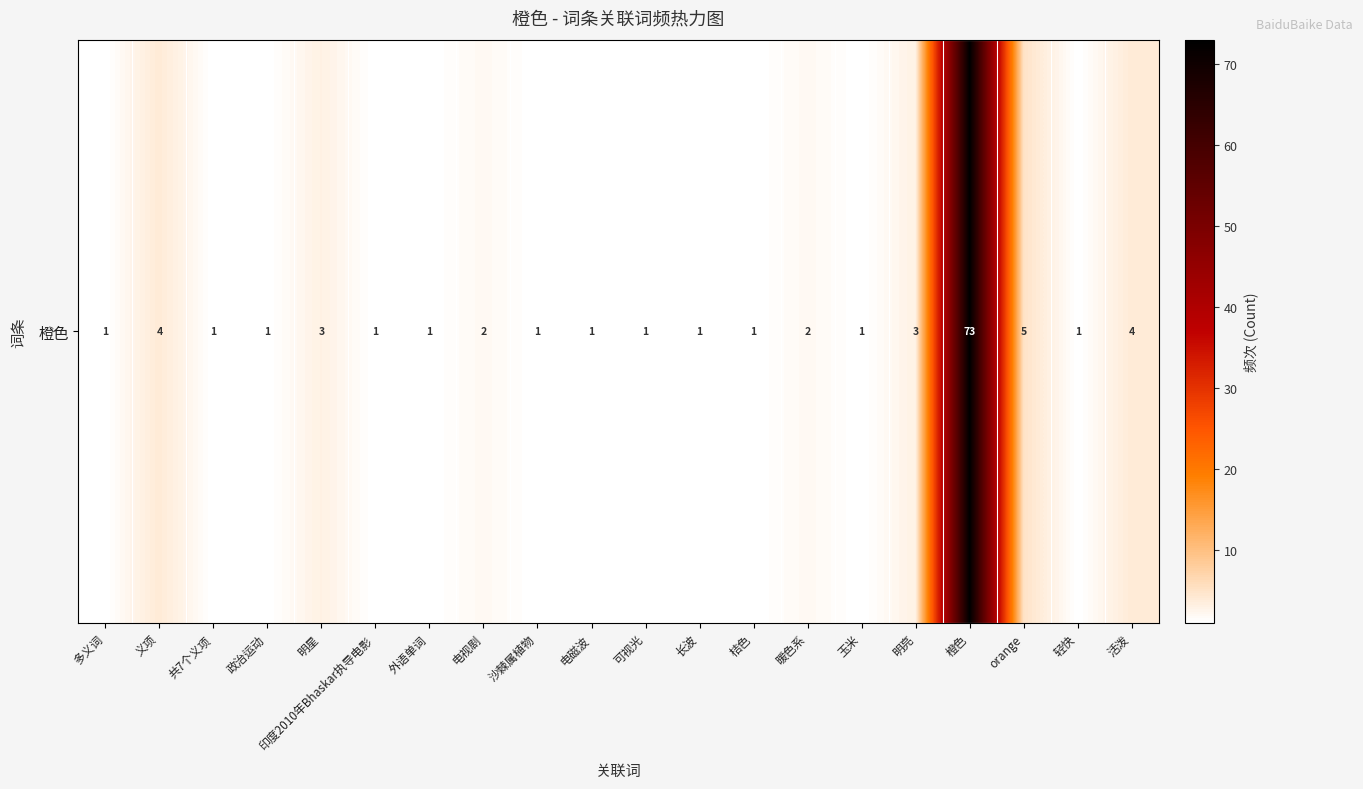

What is the change in value from 明亮 to orange?

+2